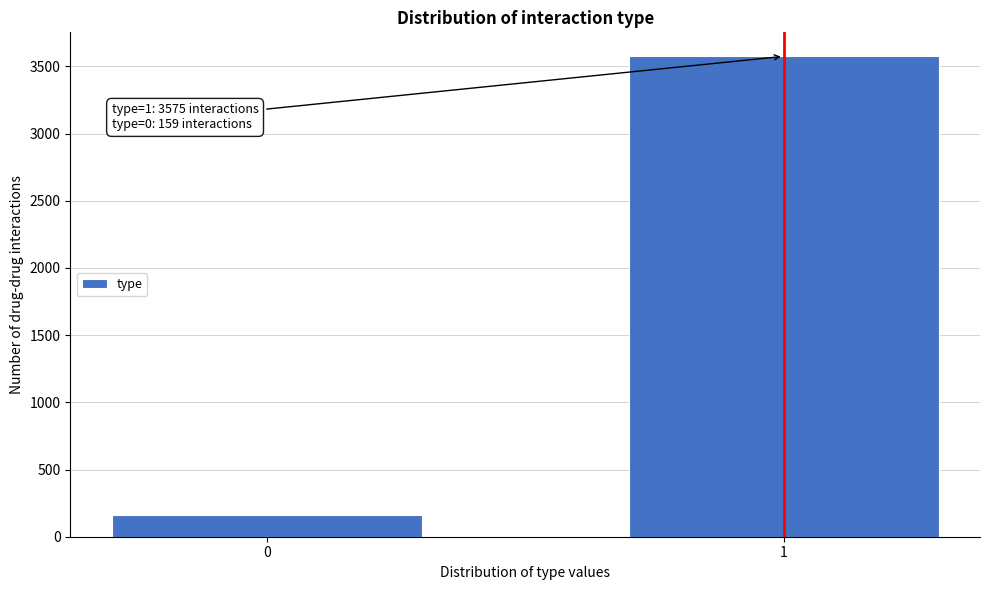

Reading left to right, extract all data points from this chart.

159	3575